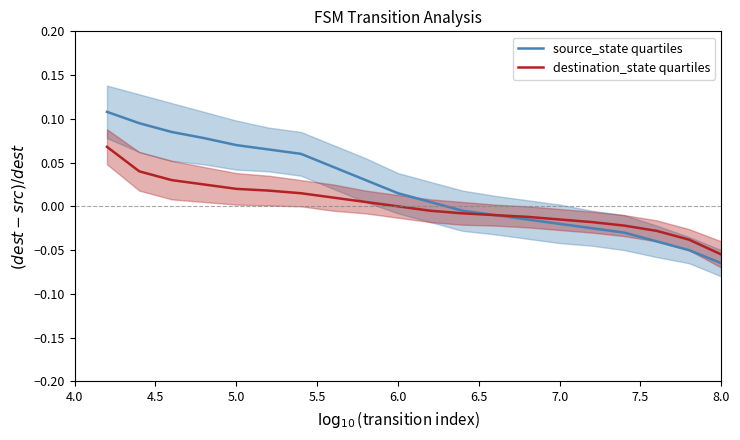

Is it true that source_state quartiles equals -0.0 at 8.0?

False